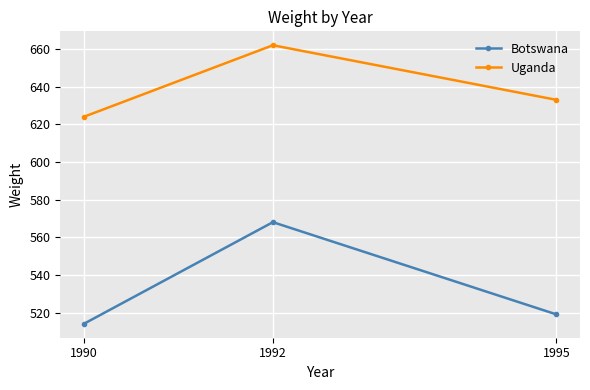

What is the difference between the Uganda values at 1995 and 1992?

29